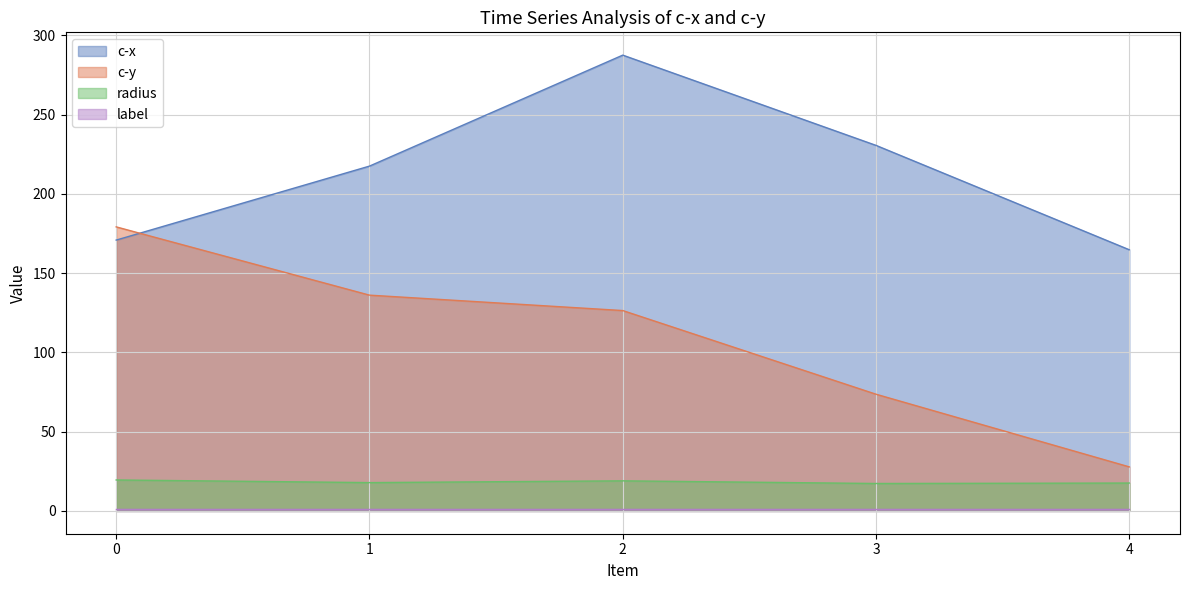

What is the highest value of the c-y series?

179.2